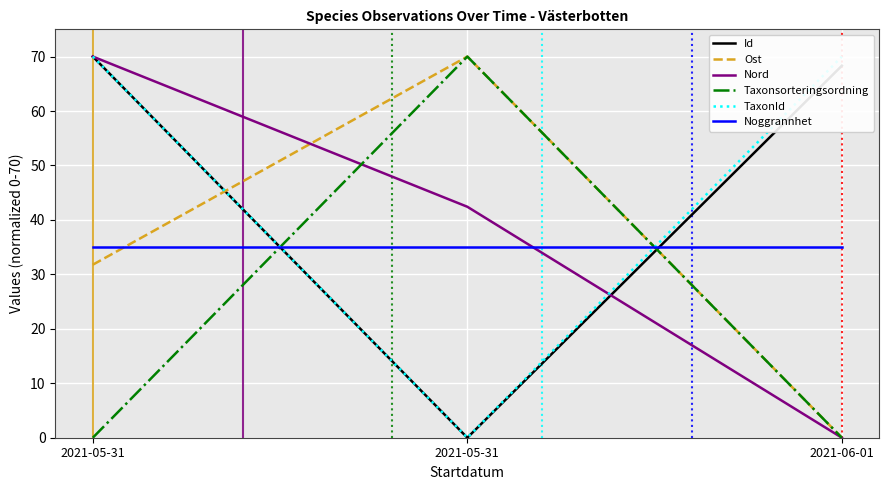

What is the highest value of the Taxonsorteringsordning series?

70.0